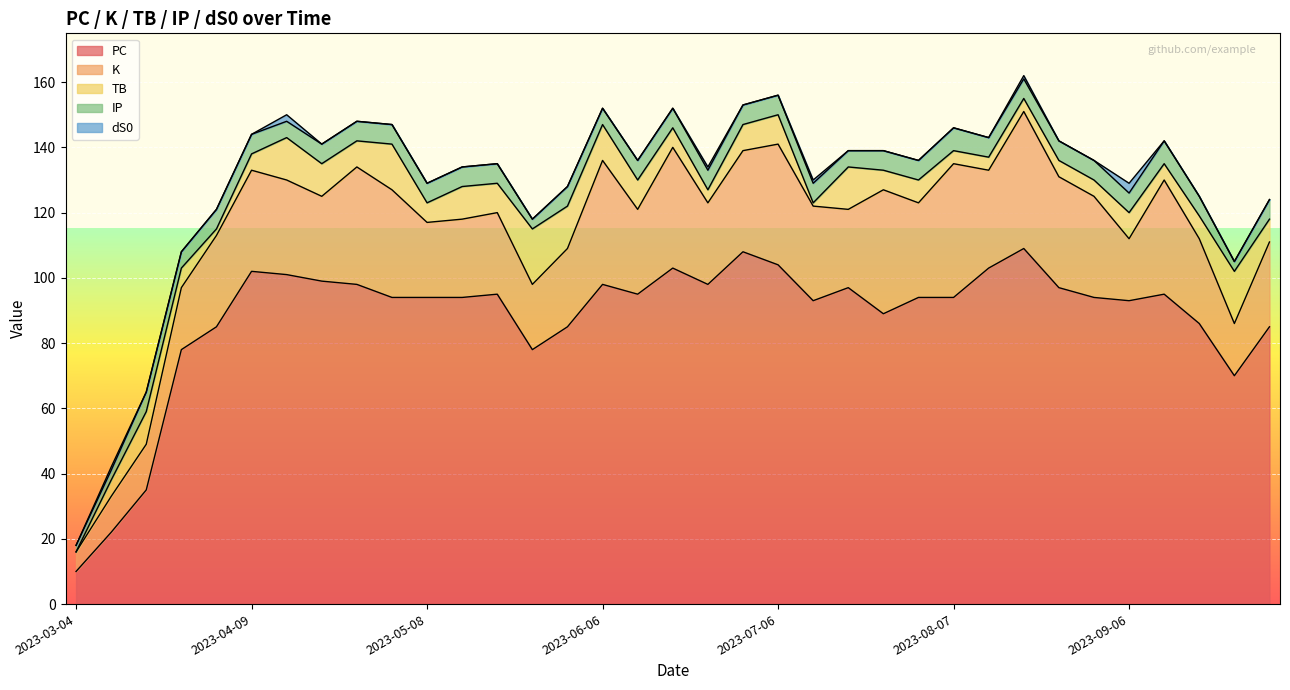

Rank the series at 2023-06-06 from lowest to highest value.

dS0, IP, TB, K, PC